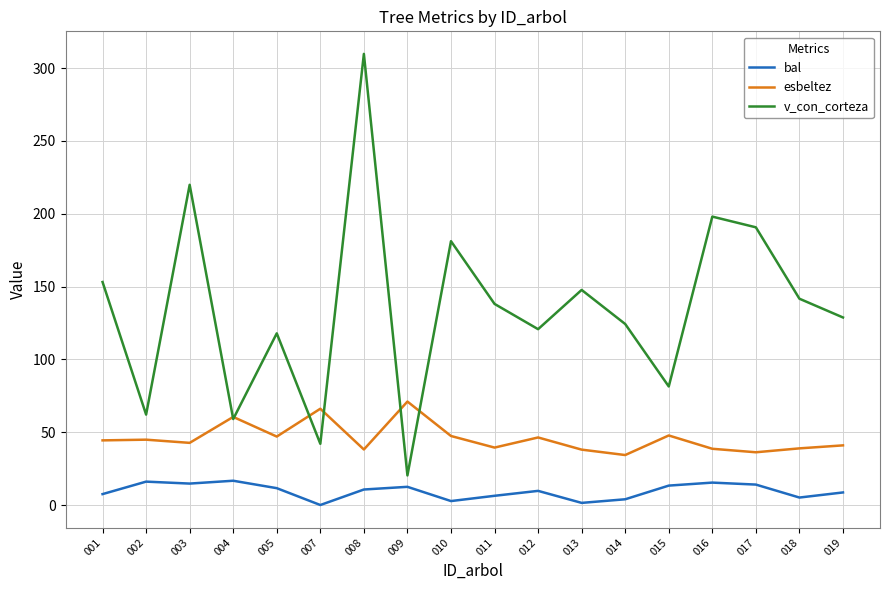

True or false: esbeltez and bal intersect in this chart.

False